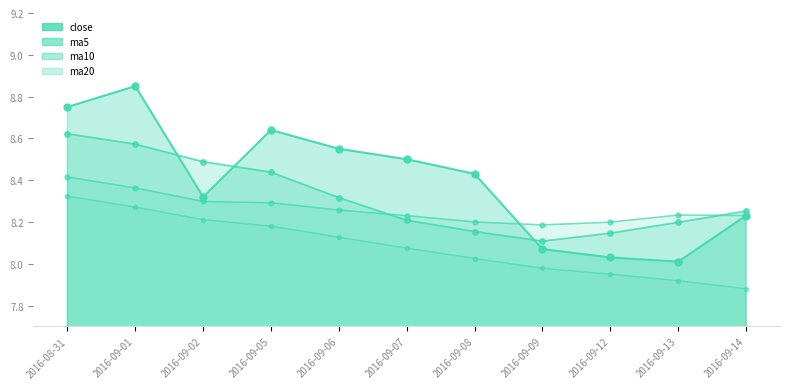

What is the difference between the ma20 values at 2016-09-12 and 2016-09-14?

0.1